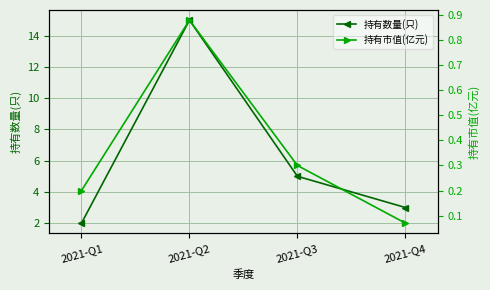

Reading left to right, extract all data points from this chart.

持有数量(只): 2.0	15.0	5.0	3.0
持有市值(亿元): 0.2	0.9	0.3	0.1